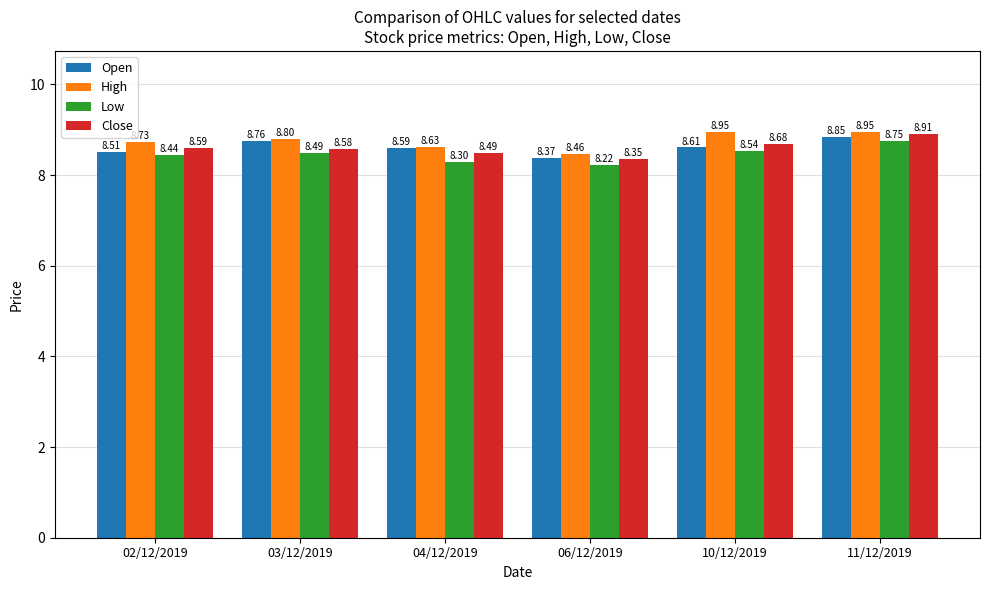

At which category is the sum across all series the highest?

11/12/2019